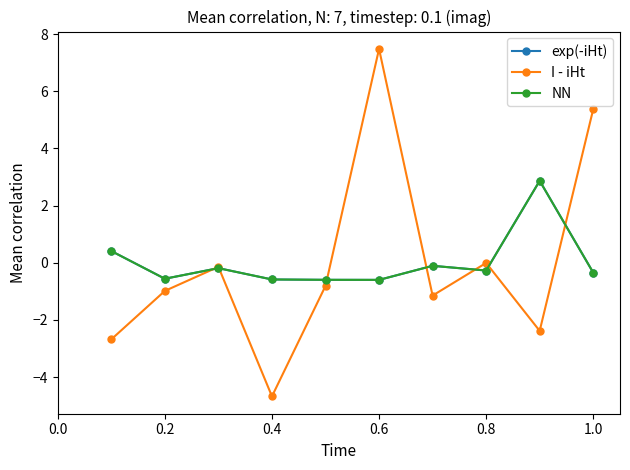

What is the value of the NN point at the 9th from the left?

2.9